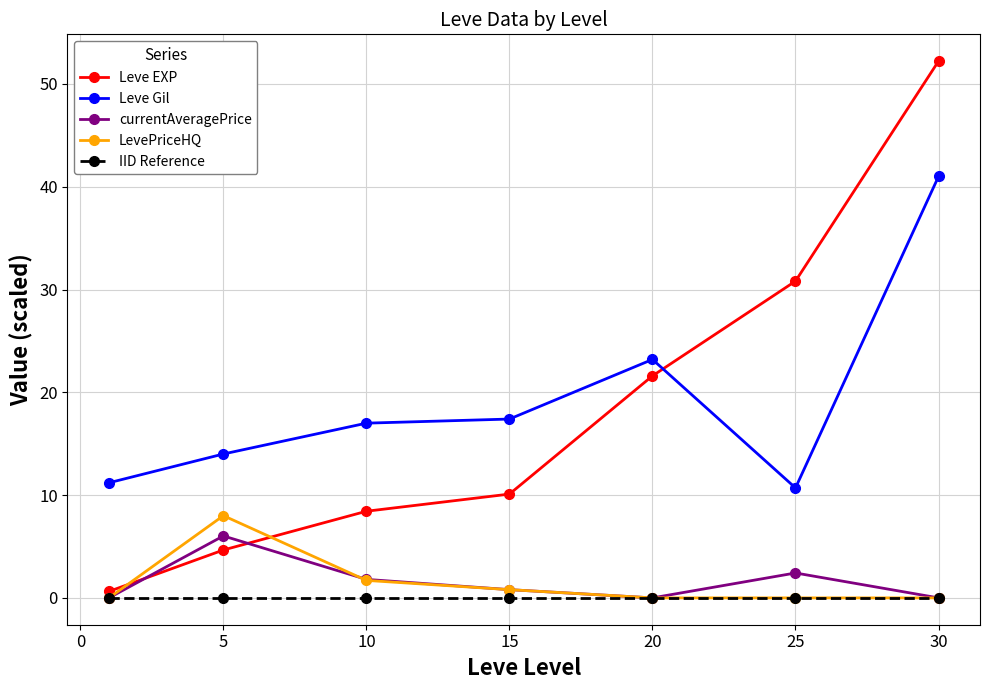

Count the number of data series in this chart.

5